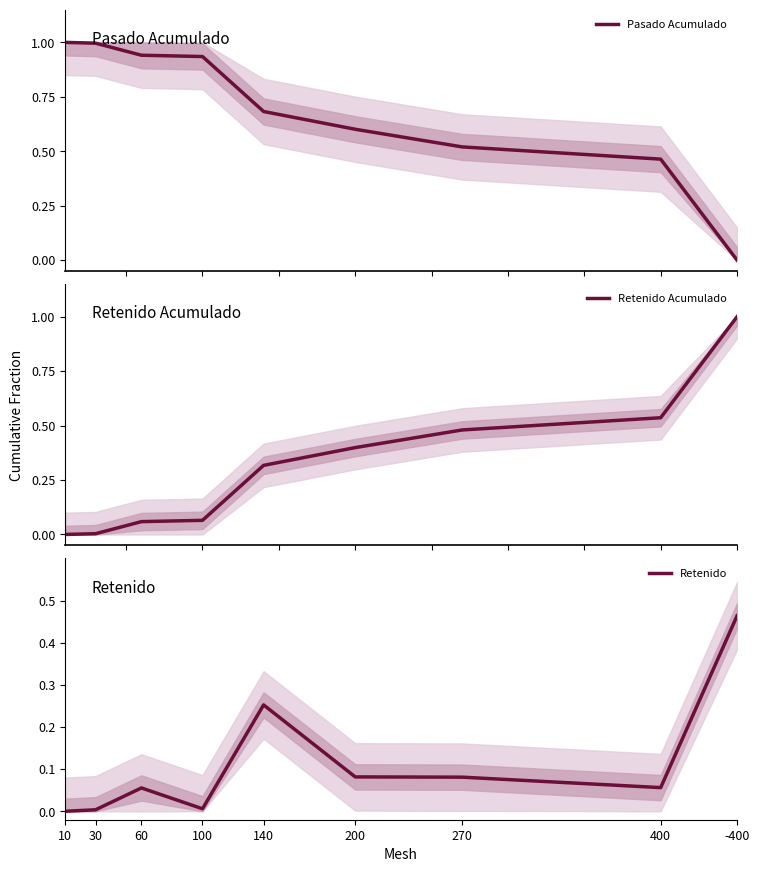

At which label is Pasado Acumulado closest to 0?

-400